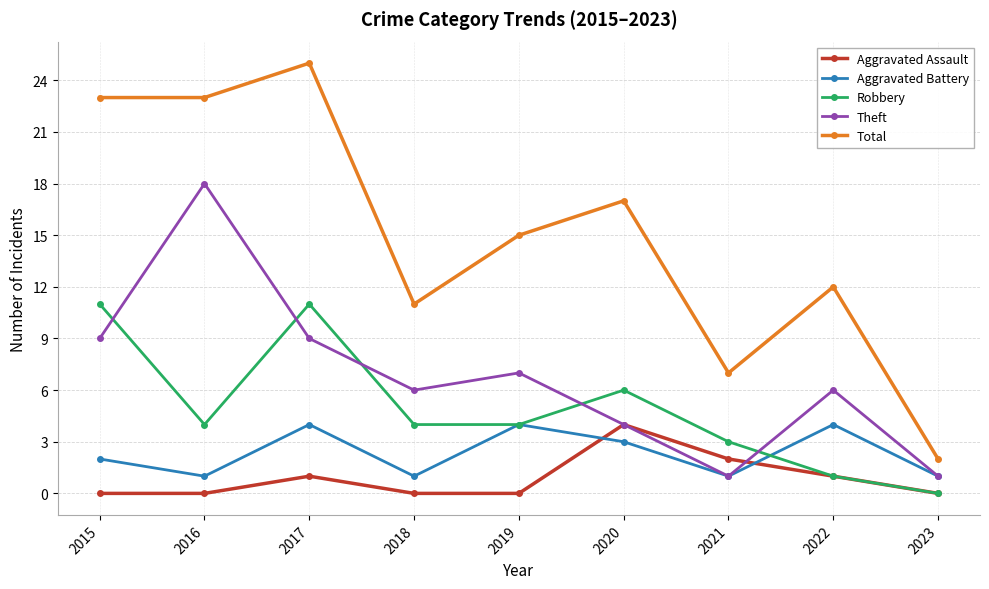

Does the chart display data point markers on the line(s)?

Yes